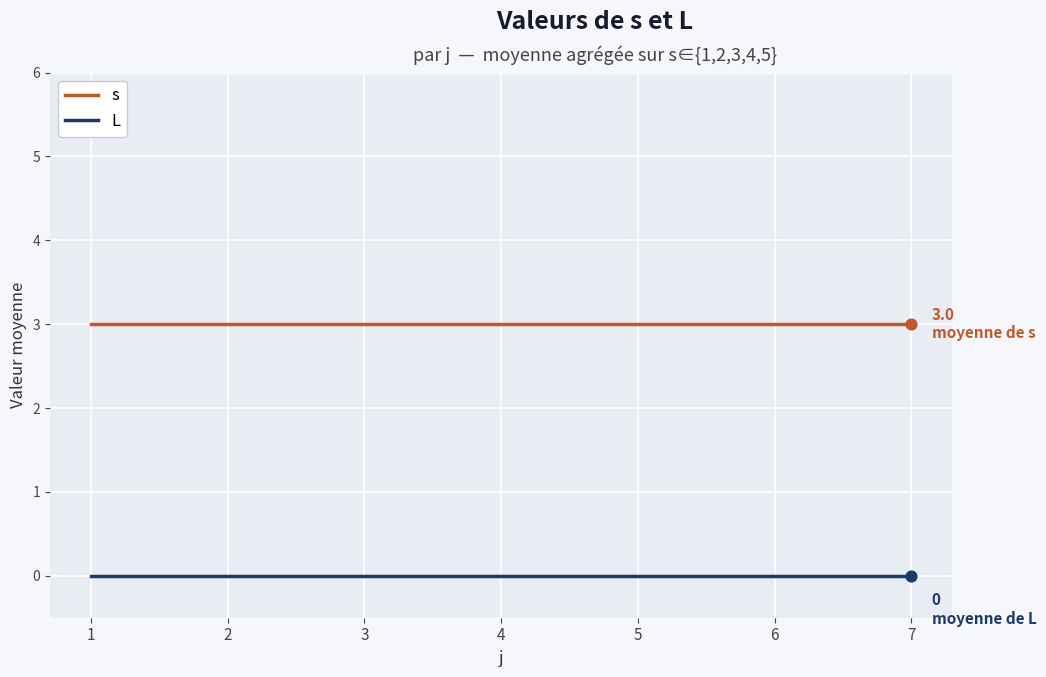

At how many categories does at least one series exceed 0?

7